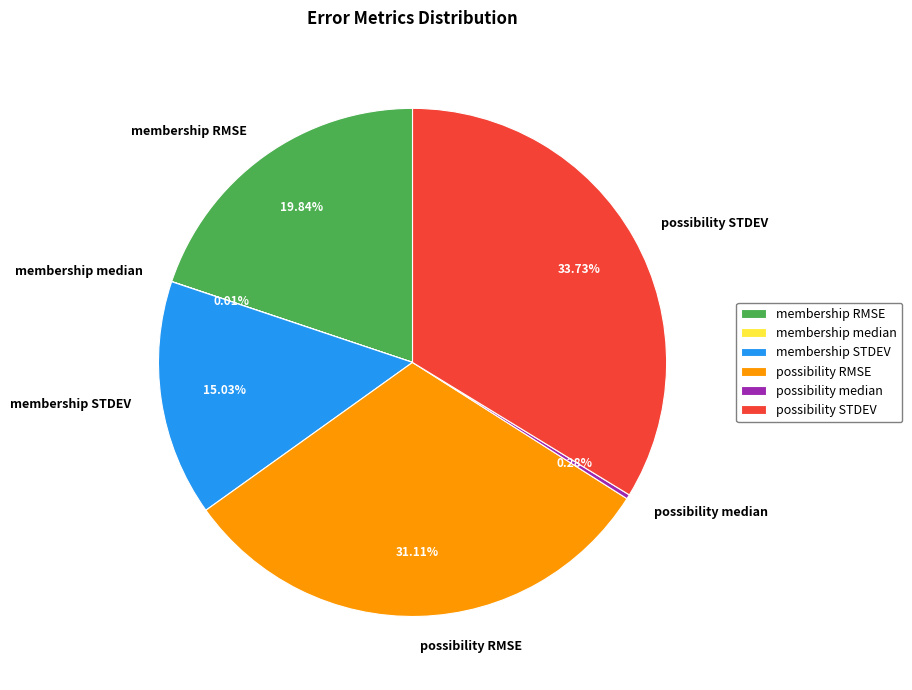

Which slice is the largest?

possibility STDEV